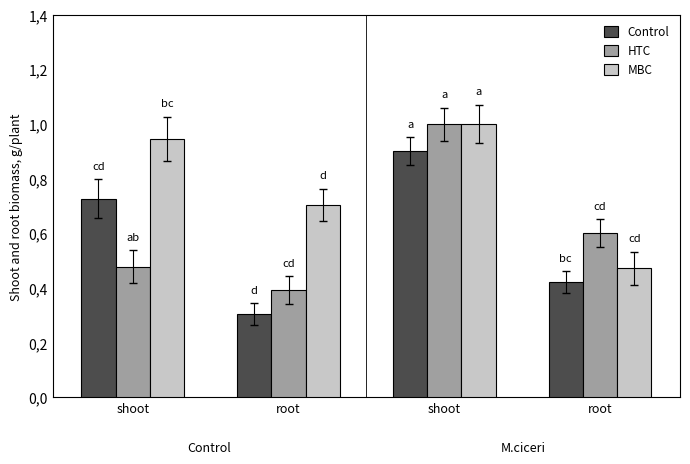

True or false: Control has a value of 0.5 at root.

False